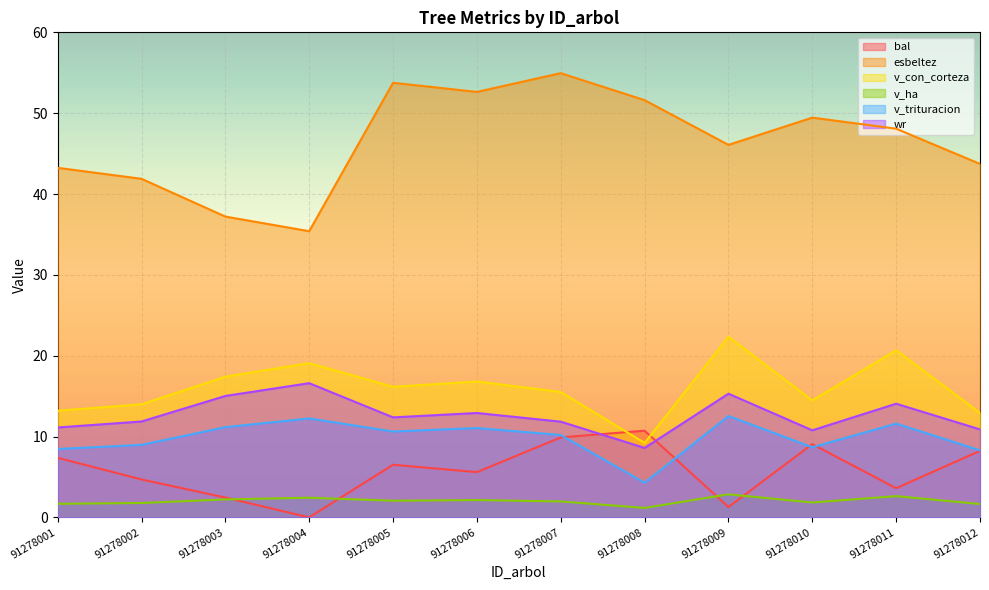

What is the difference between the highest and lowest values at 91278001?

41.6